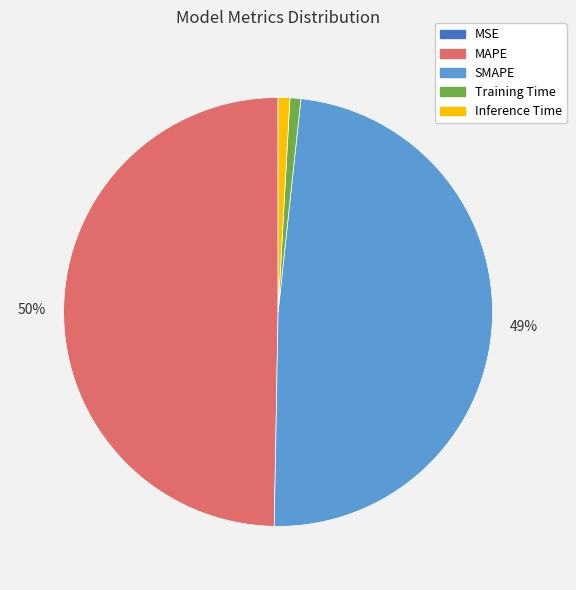

What is the largest slice in the pie chart?

MAPE